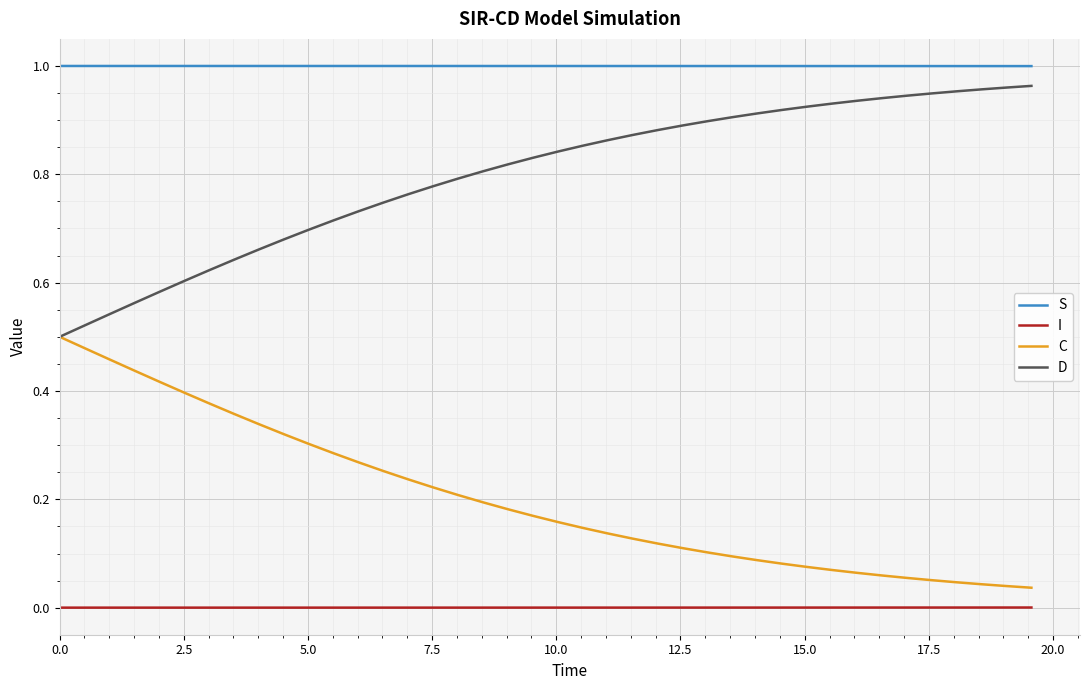

What are all the series names shown in the legend?

S, I, C, D